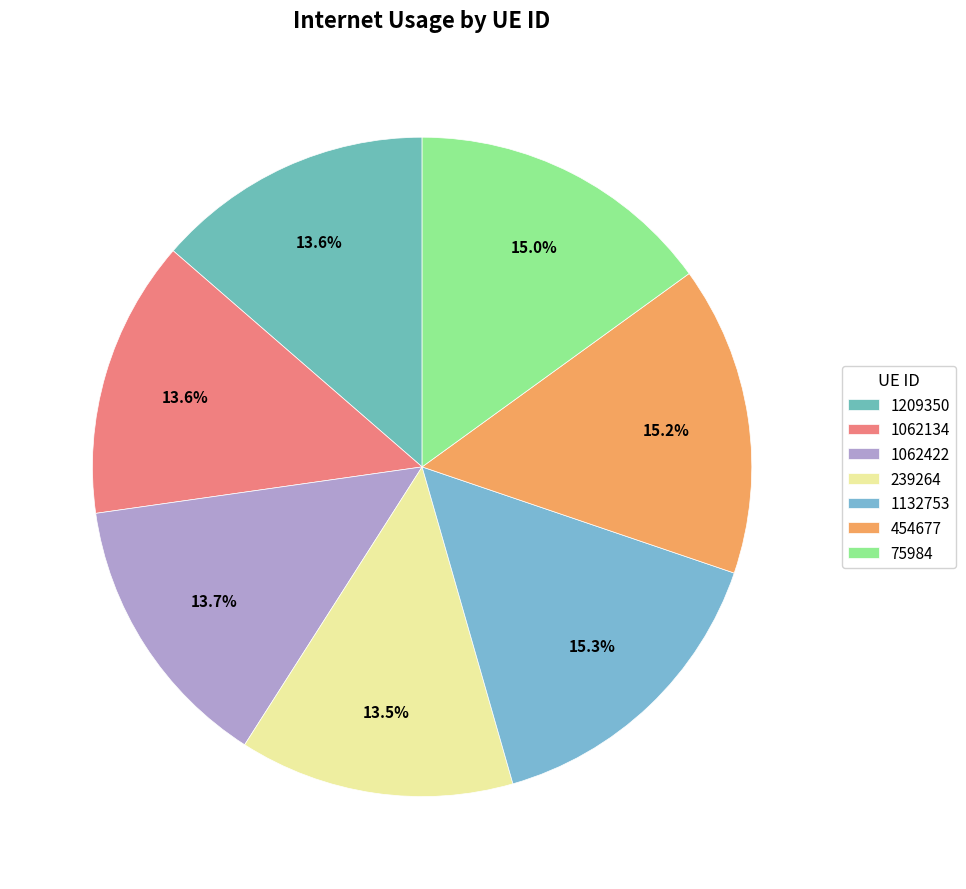

Is the sum of 1132753 and 1062422 greater than half?

No